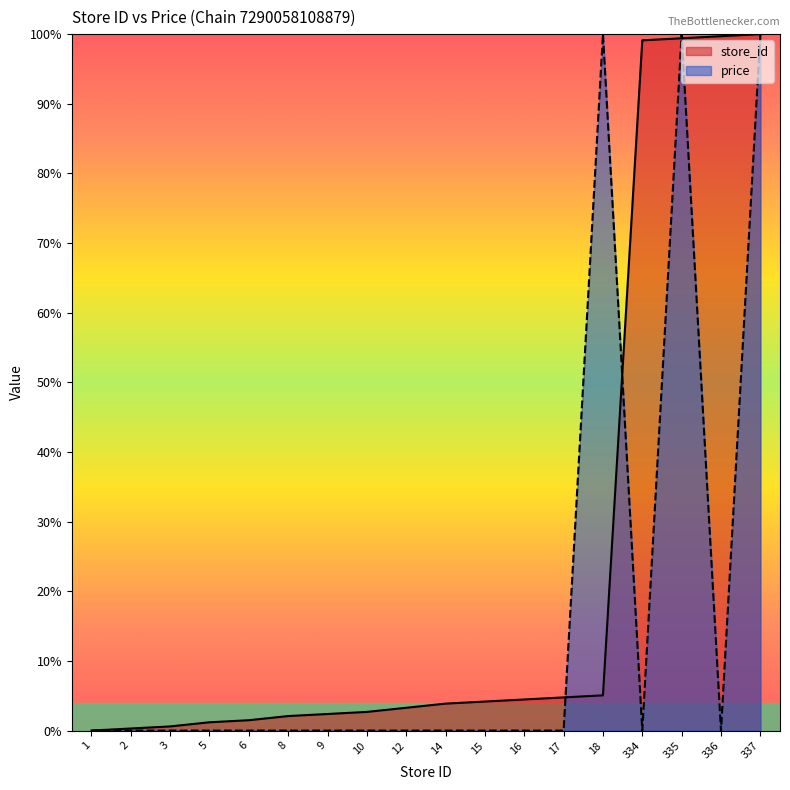

Where do store_id and price first cross each other?

17 and 18